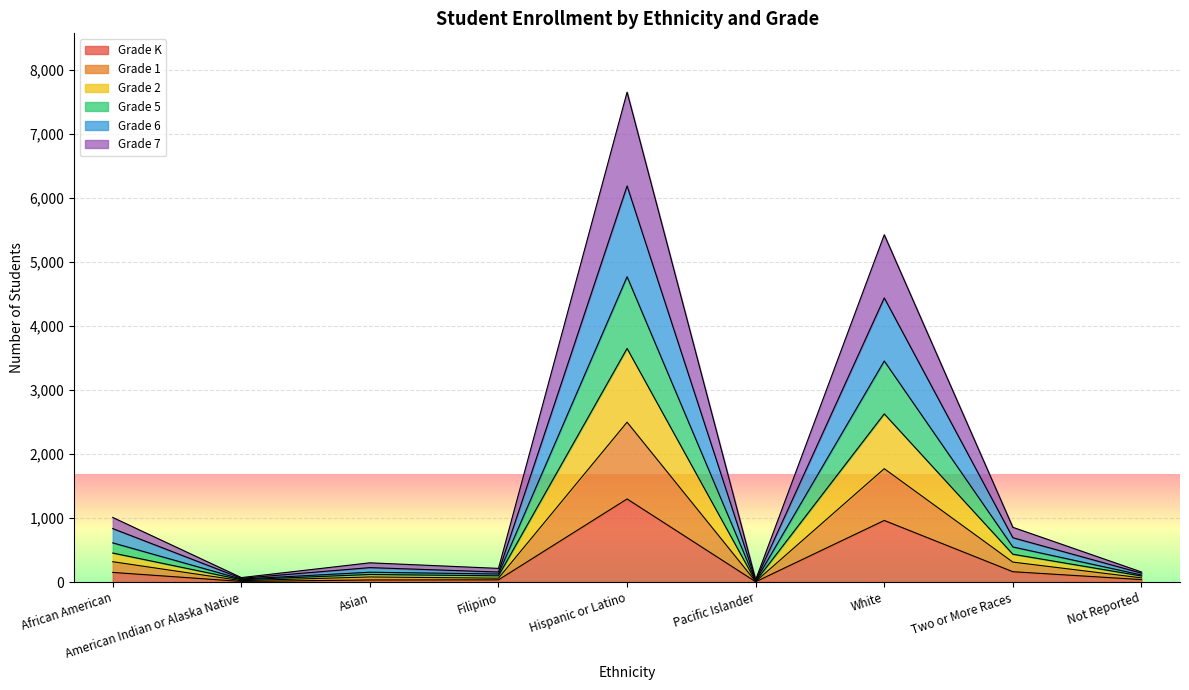

Where is the first local maximum for Grade 1?

Asian